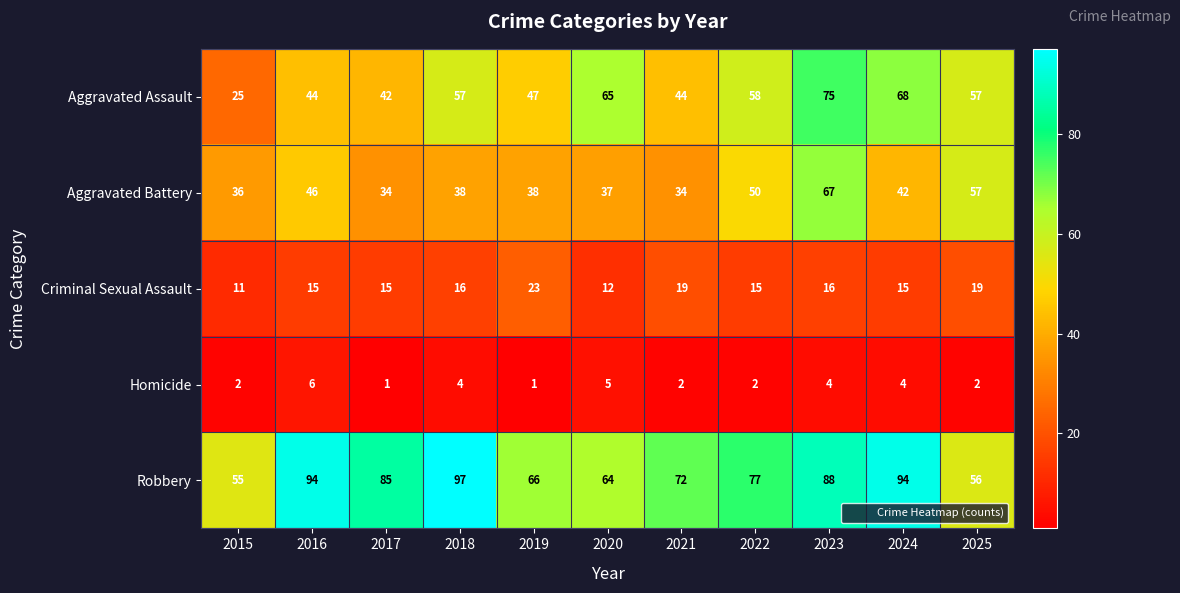

At which label is Aggravated Battery closest to 50?

2022